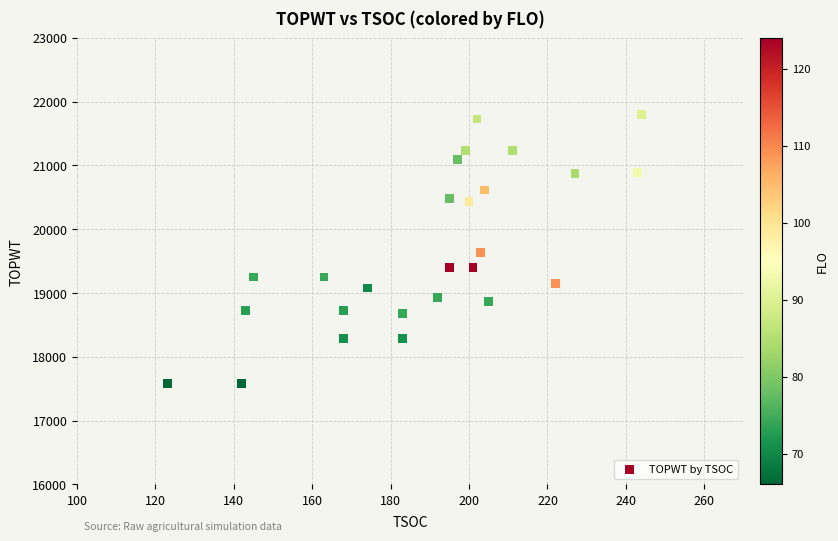

What is the range of X values (max minus min)?

121